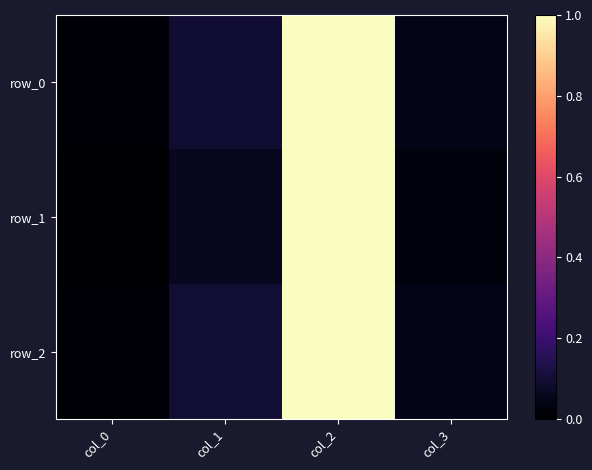

Which series has the largest total across all categories?

row_2